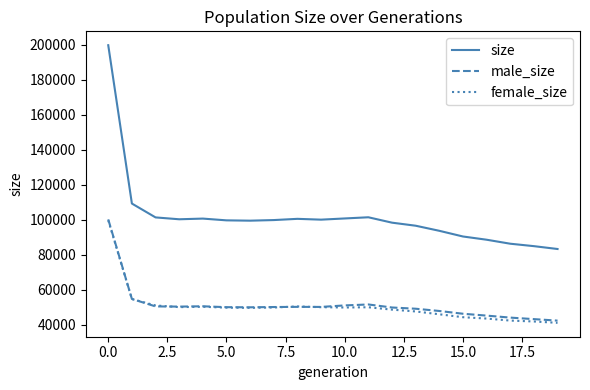

Which series has the largest range (max minus min)?

size